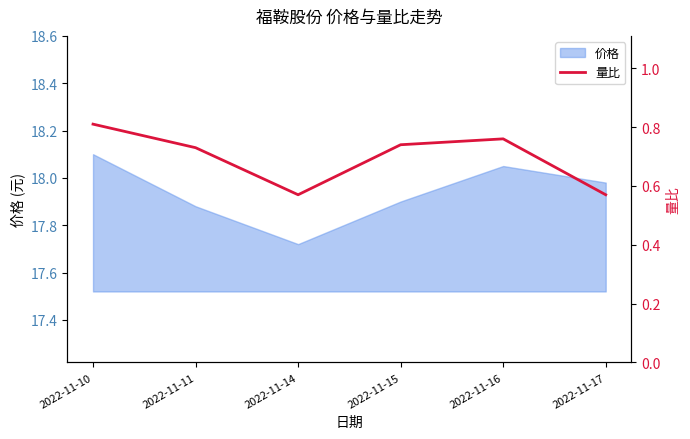

Reading left to right, list all the values displayed in this chart.

2022-11-10=0.8	2022-11-11=0.7	2022-11-14=0.6	2022-11-15=0.7	2022-11-16=0.8	2022-11-17=0.6